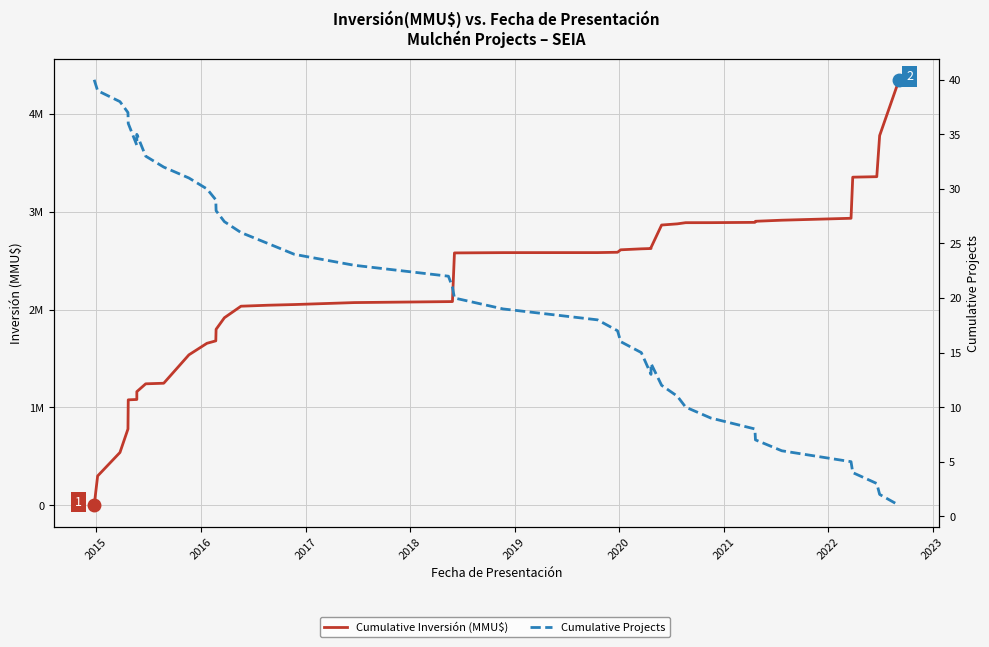

What is the sum of all Cumulative Projects values?

820